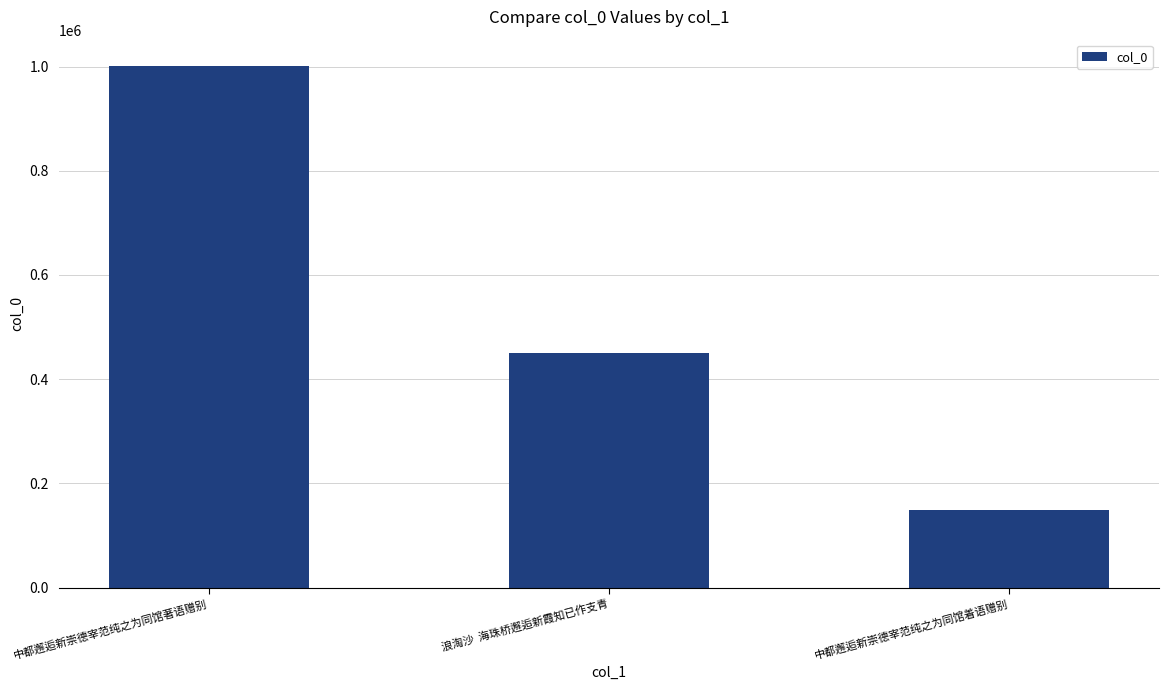

Where is the data nearest to the value 575114?

浪淘沙  海珠桥邂逅新霞知已作支青